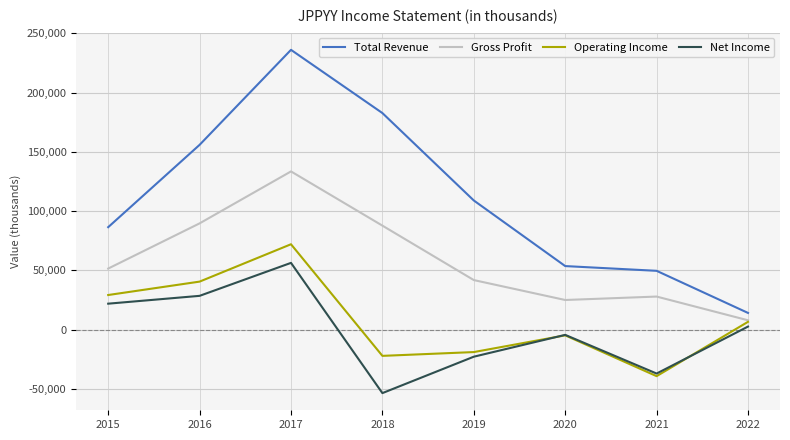

What is the sum of the Operating Income values at 2019 and 2022?

-12100